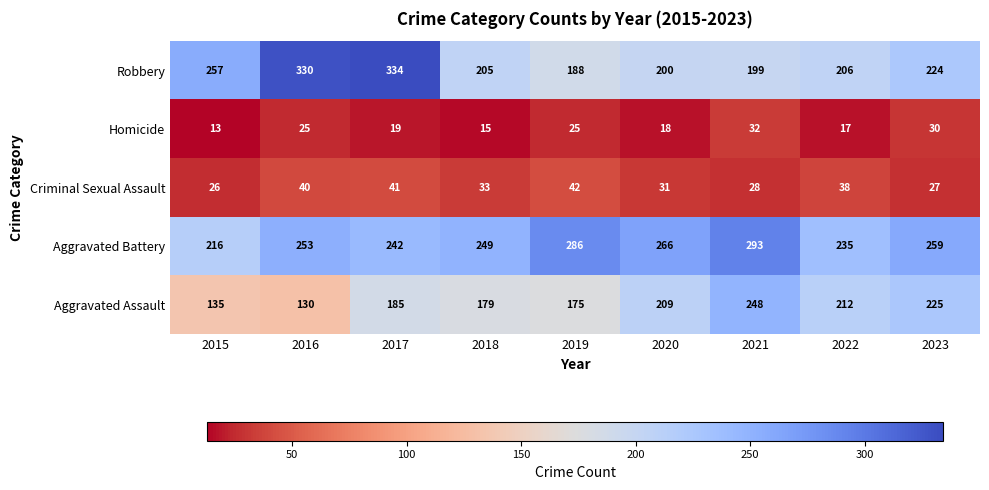

What is the average value of the Criminal Sexual Assault series?

34